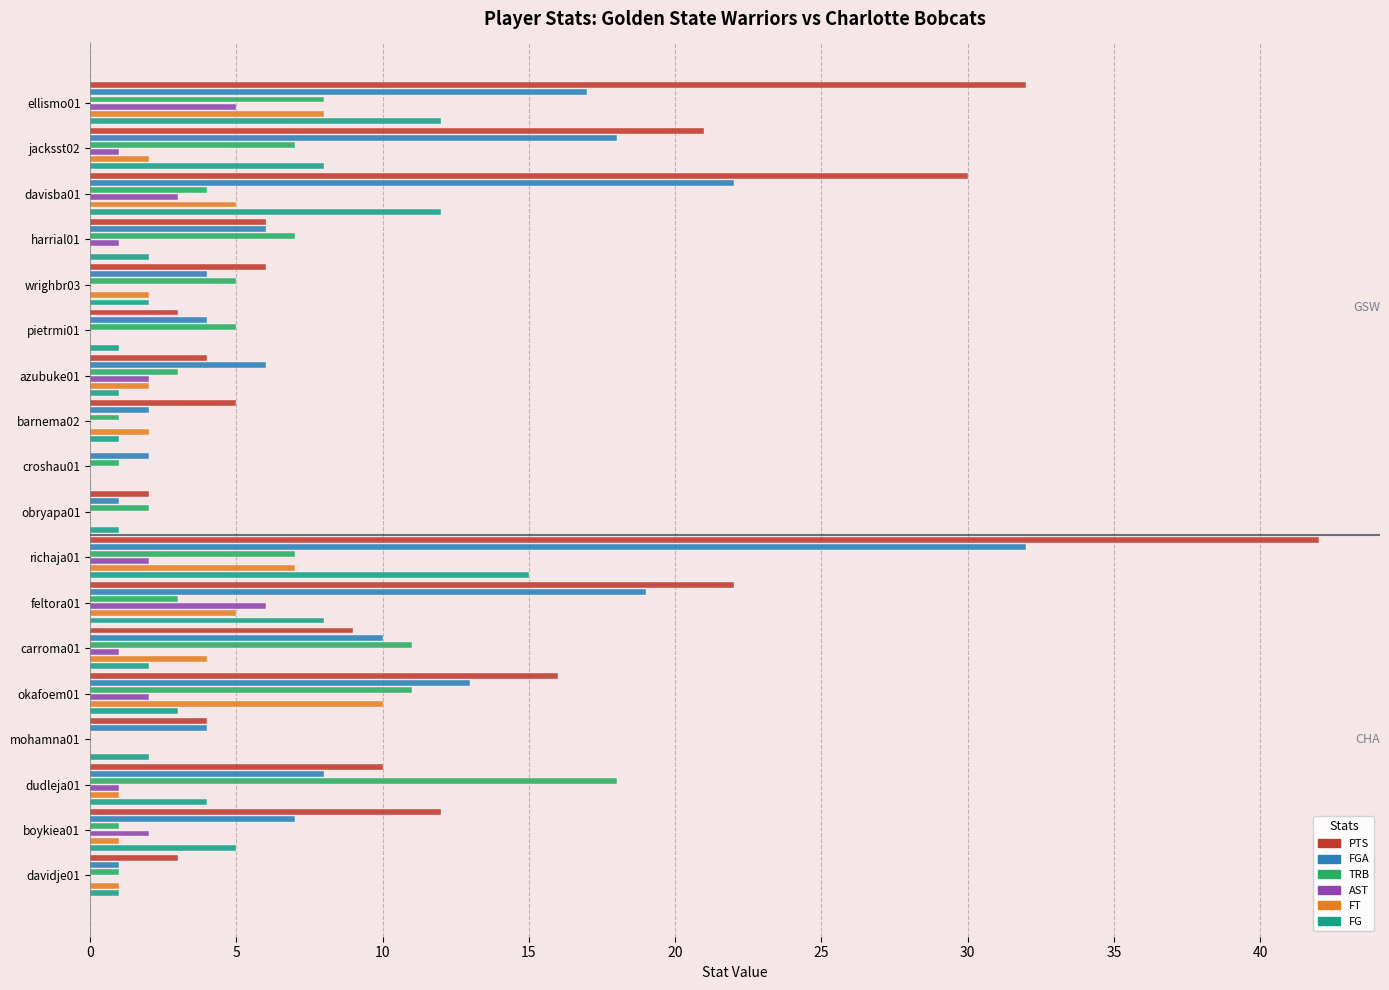

Which series has the largest total across all categories?

PTS